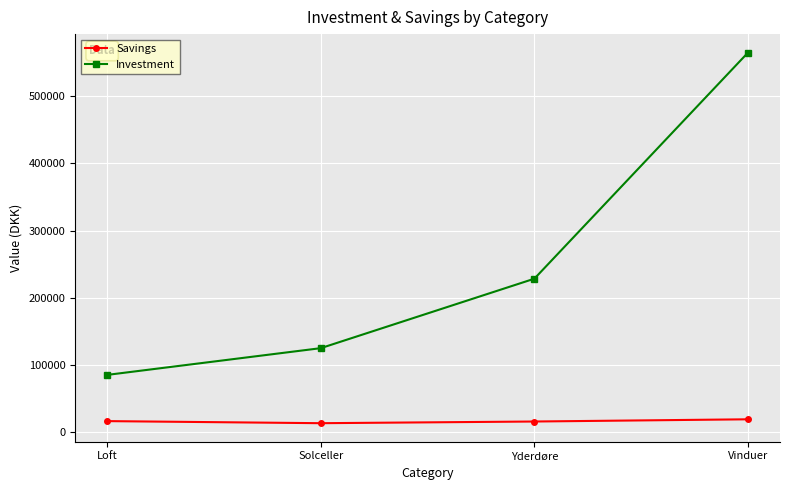

What is the minimum value shown in the chart?

13300